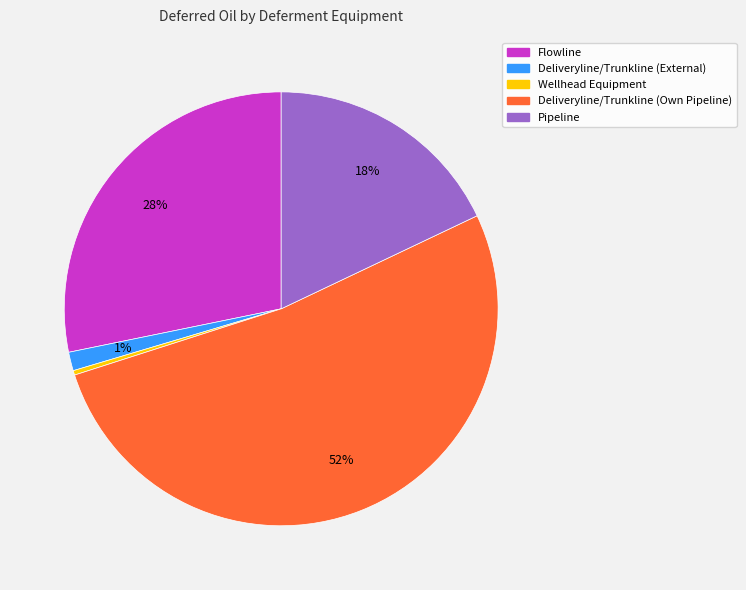

Do Deliveryline/Trunkline (External) and Pipeline together represent more than half of the pie?

No